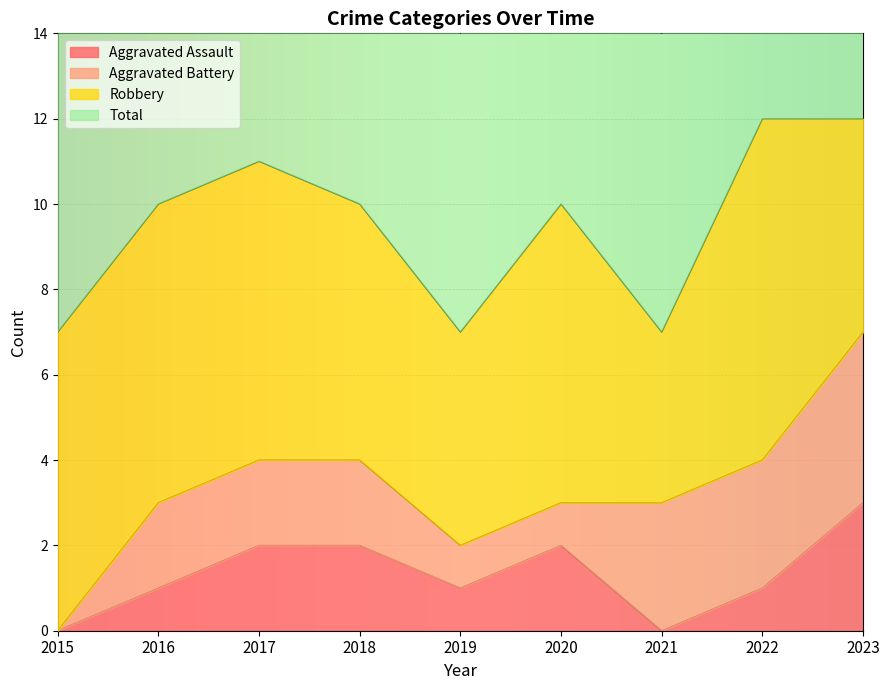

Does the chart display data point markers on the line(s)?

No